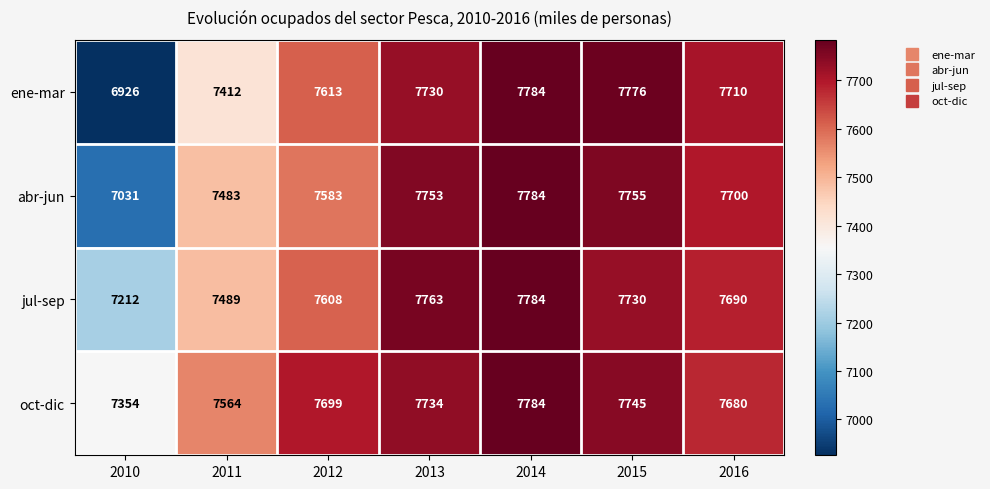

At which category does the chart reach its peak across all series?

2014